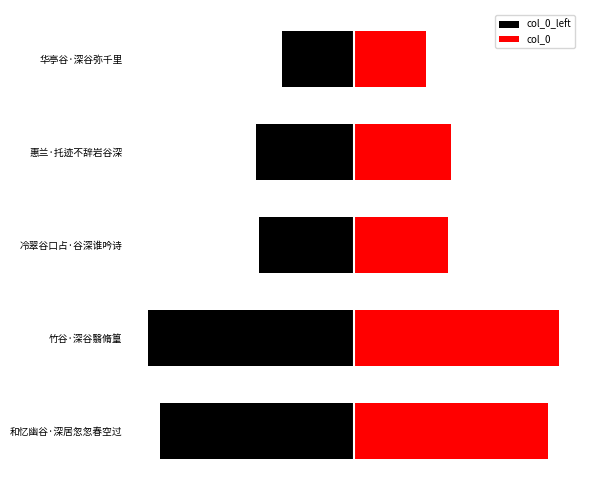

Which series has the largest range (max minus min)?

col_0_left